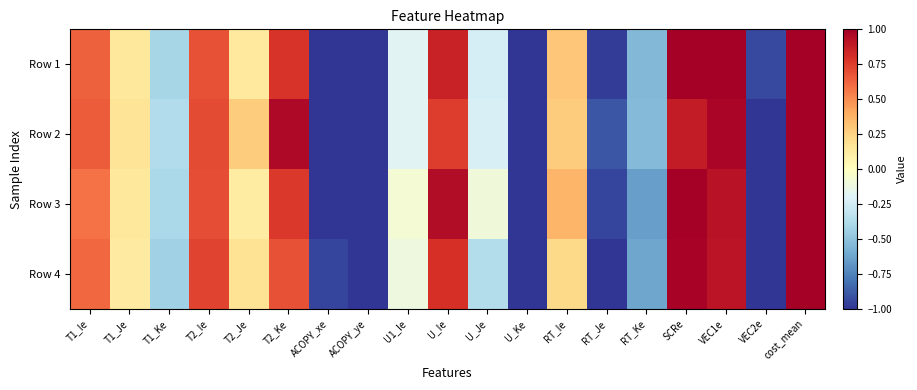

Count the number of categories in the chart.

19